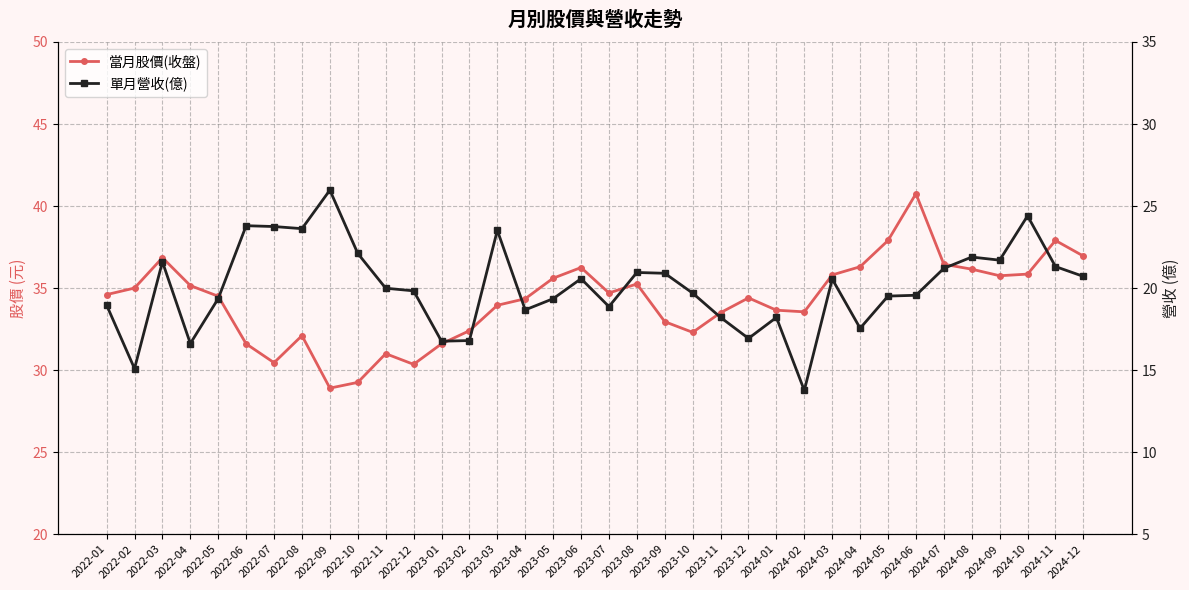

At which label does 當月股價(收盤) first exceed 34?

2022-01